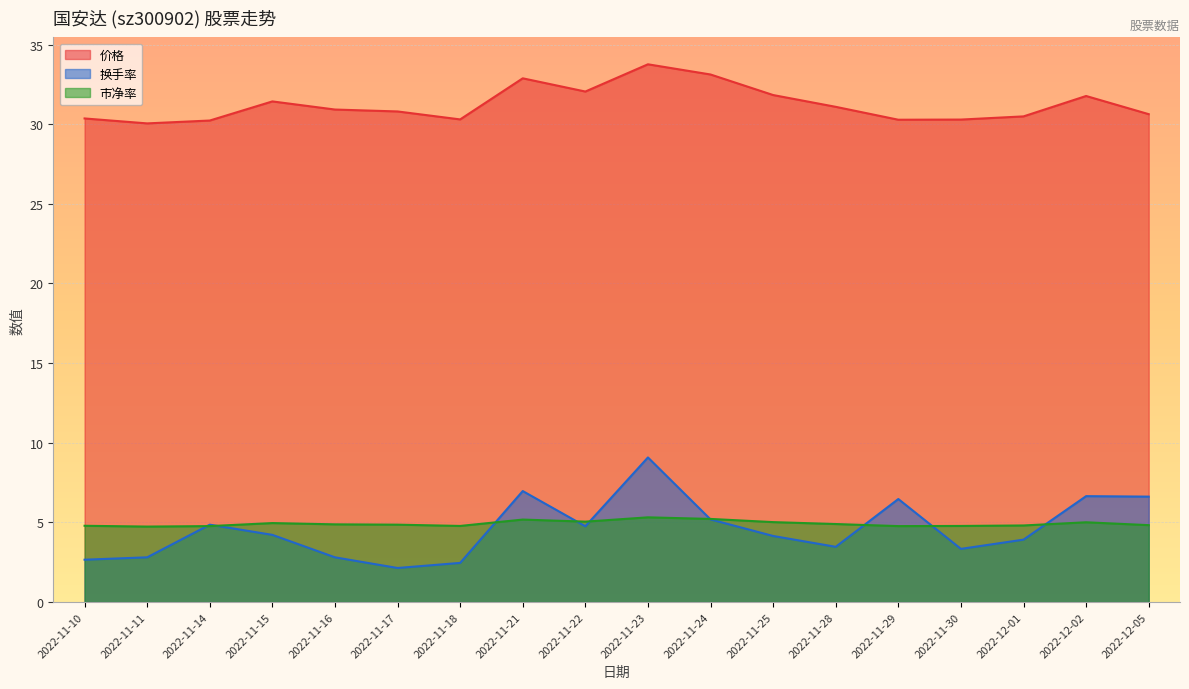

What is the label of the 4th point from the left?

2022-11-15